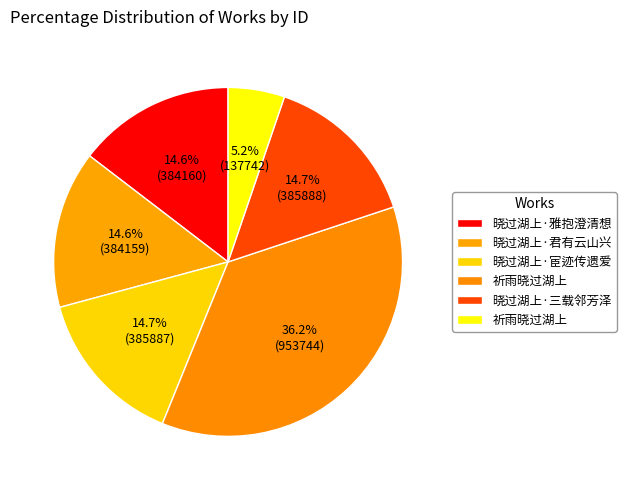

Is there any slice that represents more than half of the pie?

No